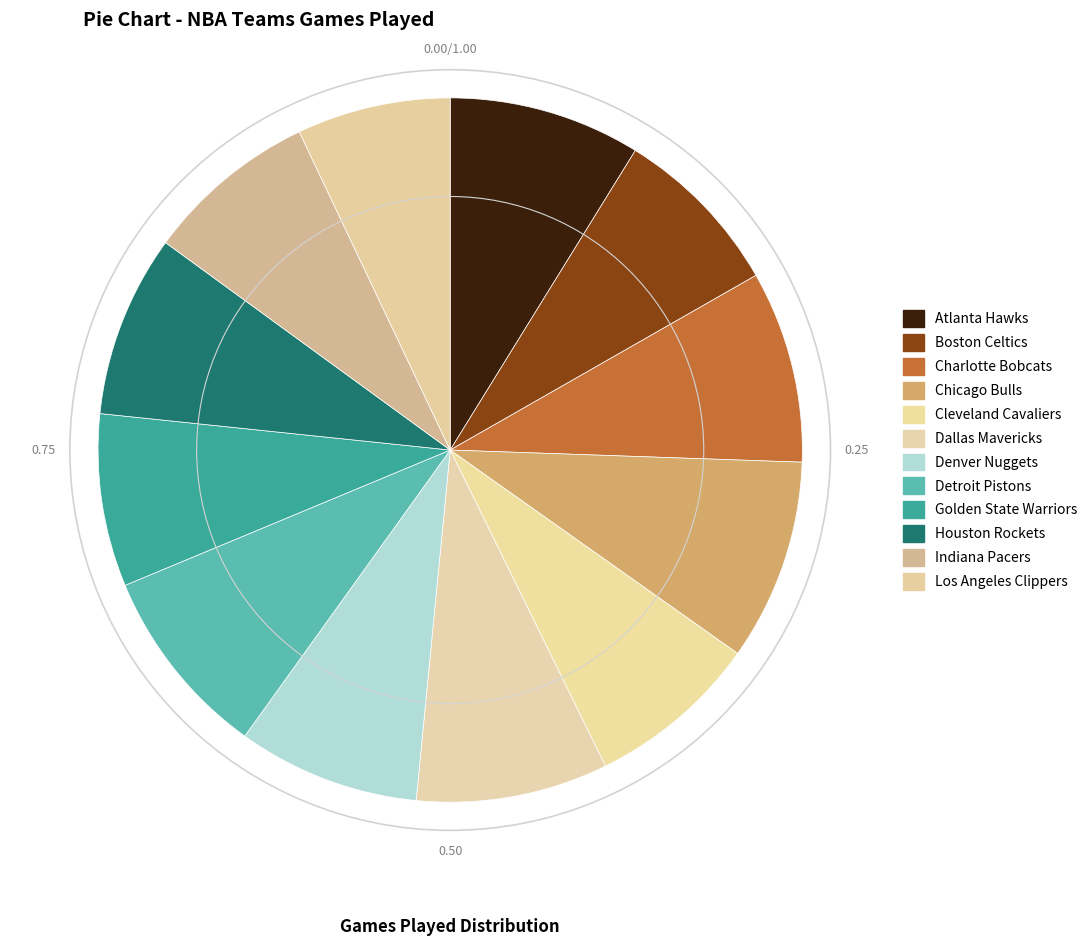

Rank the categories by value from lowest to highest.

Los Angeles Clippers, Boston Celtics, Cleveland Cavaliers, Golden State Warriors, Indiana Pacers, Denver Nuggets, Houston Rockets, Atlanta Hawks, Charlotte Bobcats, Dallas Mavericks, Detroit Pistons, Chicago Bulls